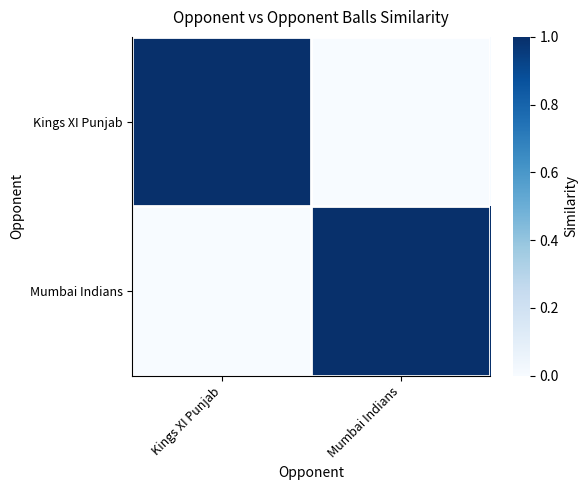

Rank the series by their maximum value, from lowest to highest.

Kings XI Punjab, Mumbai Indians